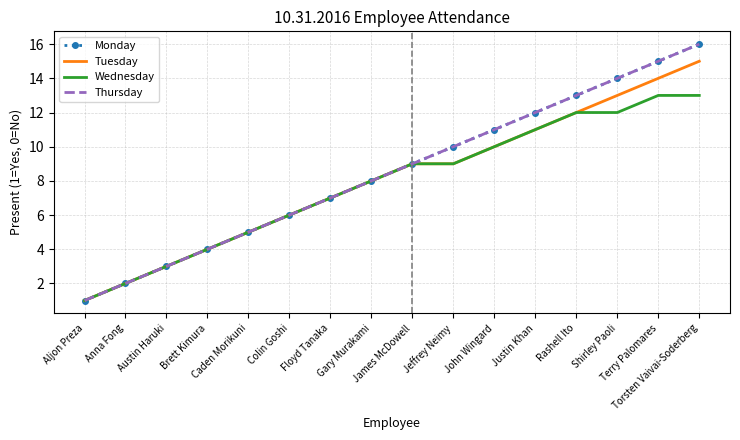

What is the maximum value shown in the chart?

16